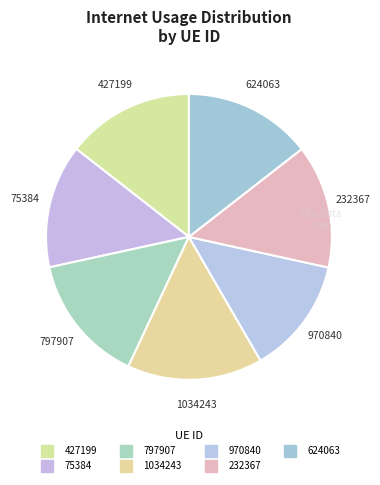

Which category has the biggest portion of the pie?

1034243